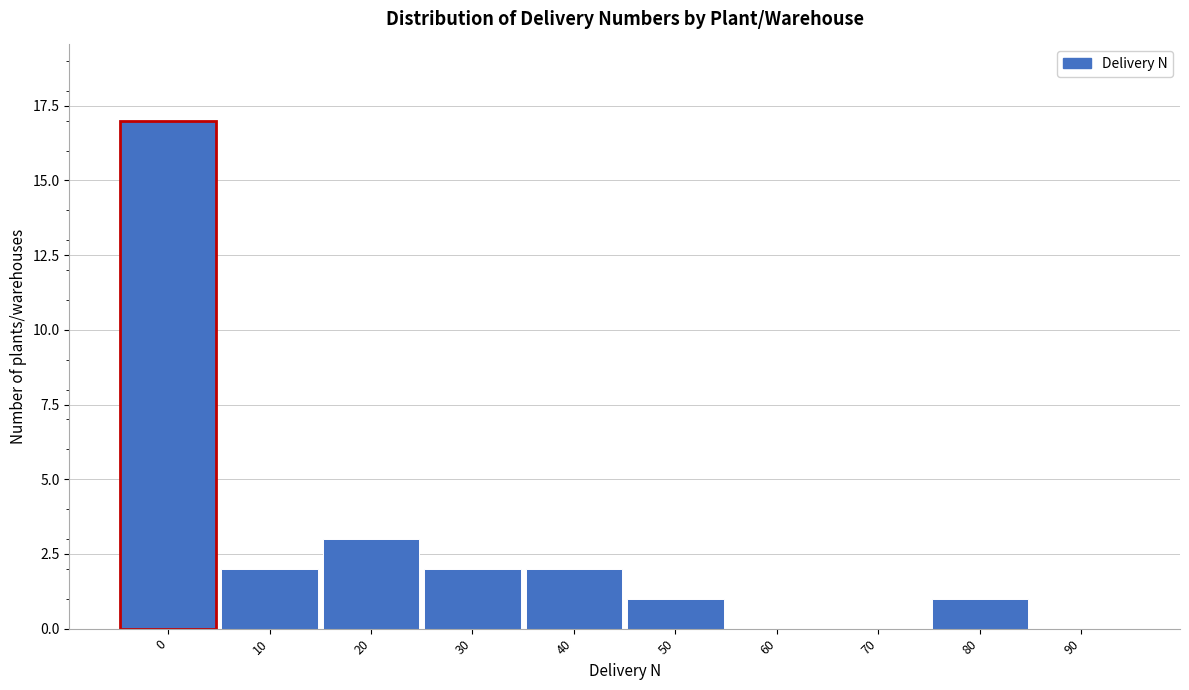

Reading left to right, what are all the values shown in this chart?

0=17	10=2	20=3	30=2	40=2	50=1	60=0	70=0	80=1	90=0